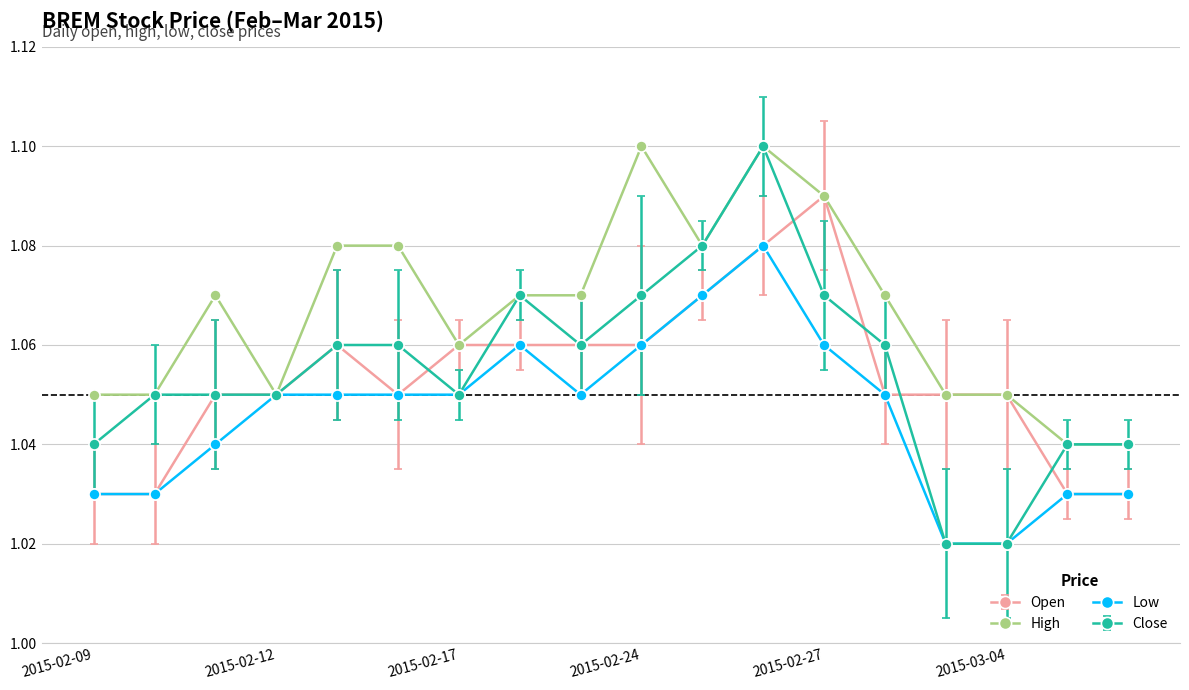

True or false: Open has more than 0 interior local peaks.

True